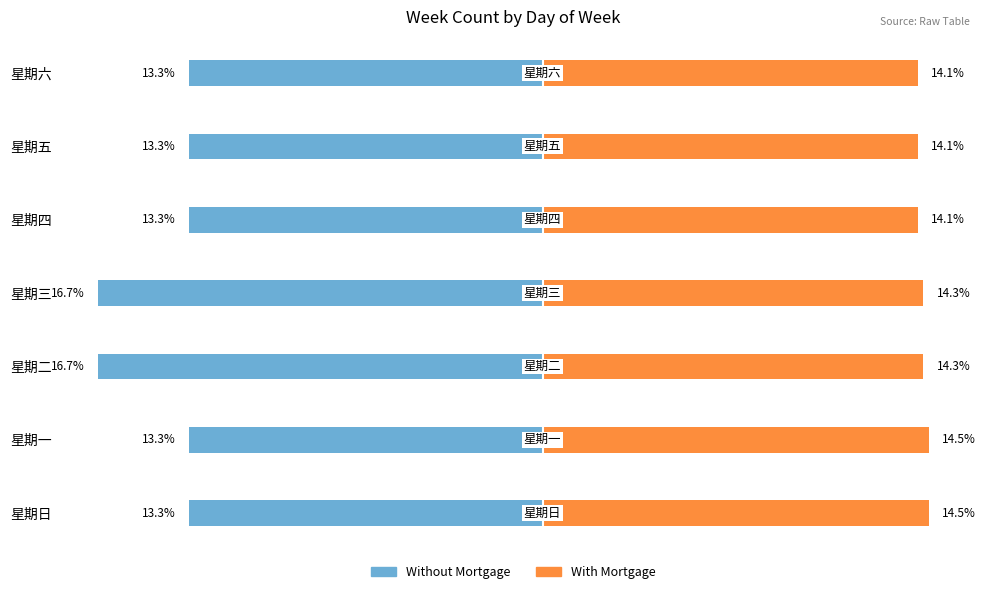

What is the spread (max minus min) of values at 星期一?

27.8